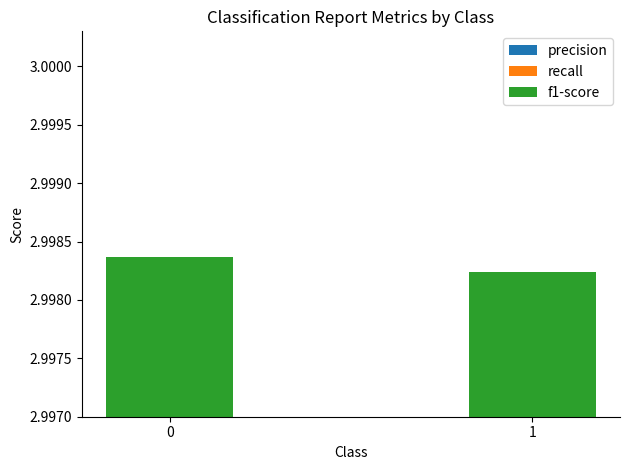

Rank the series by their maximum value, from lowest to highest.

f1-score, precision, recall